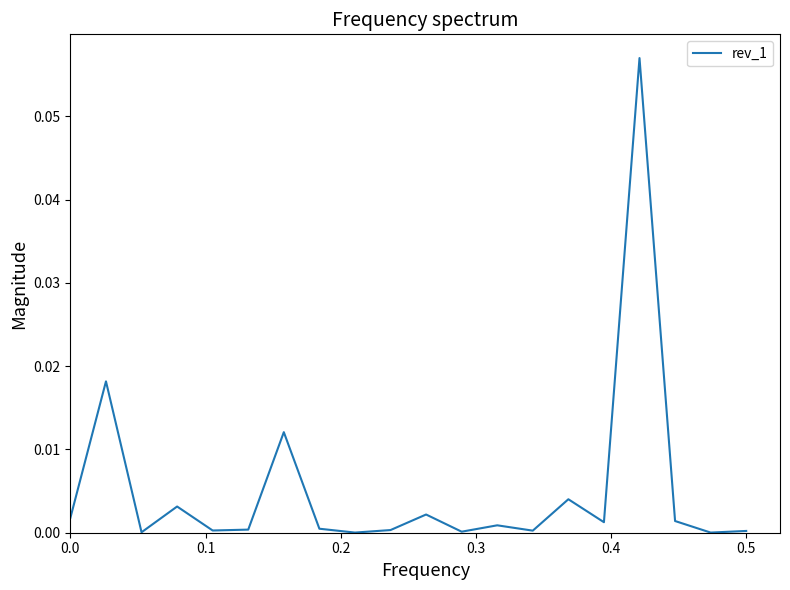

Reading left to right, what are all the values shown in this chart?

0.0	0.0	0.0	0.0	0.0	0.0	0.0	0.0	0.0	0.0	0.0	0.0	0.0	0.0	0.0	0.0	0.1	0.0	0.0	0.0